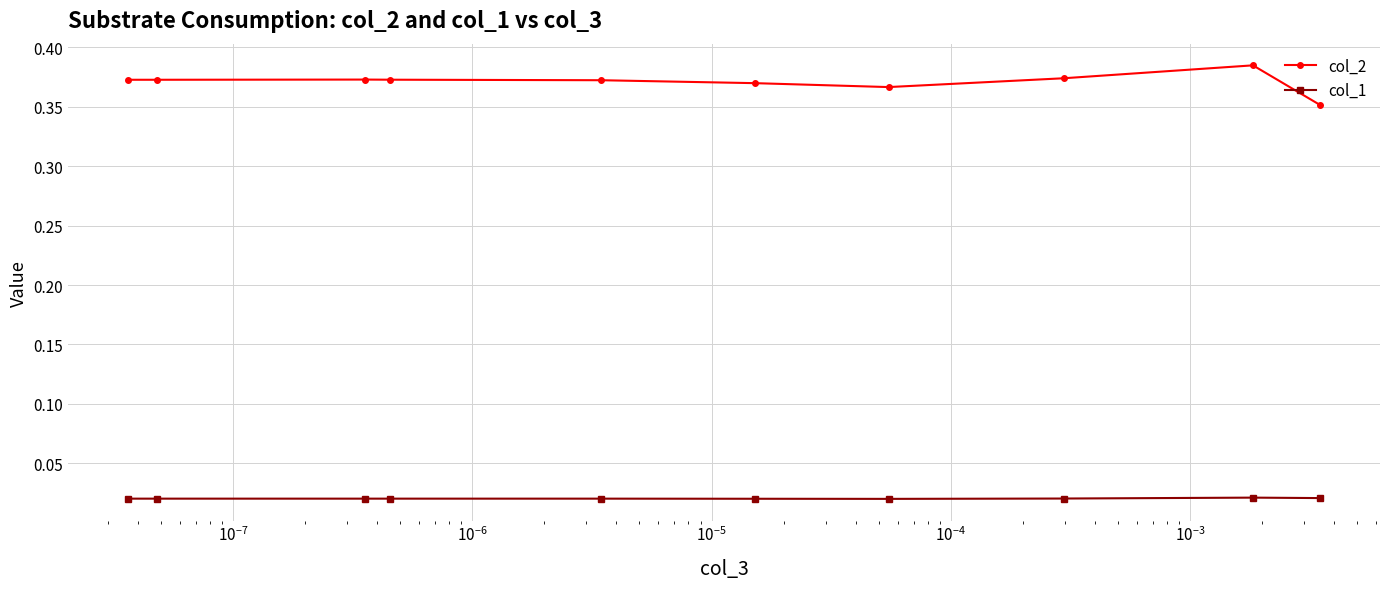

Which series has the largest total across all categories?

col_2